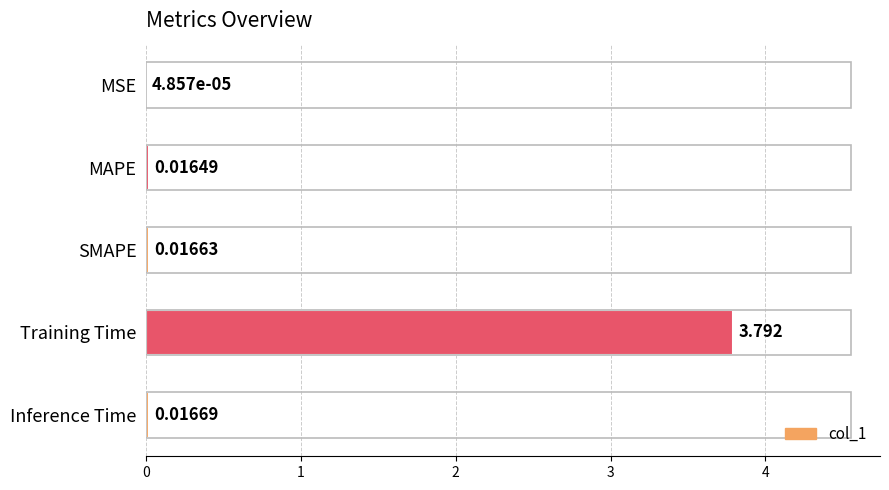

Are the bars horizontal?

Yes